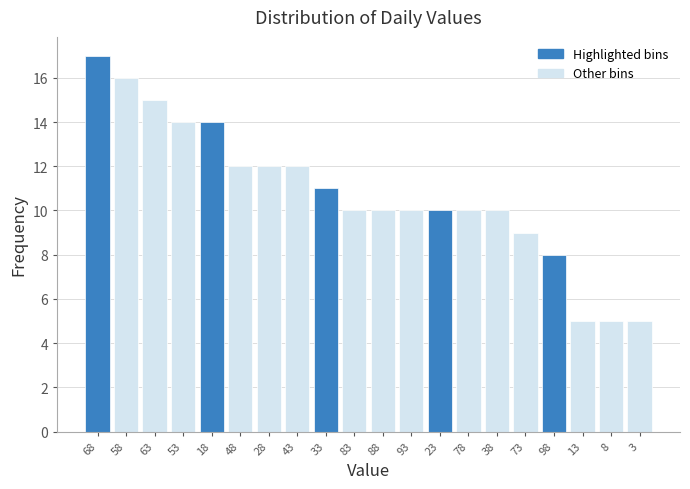

Reading left to right, list all the values displayed in this chart.

68=17	58=16	63=15	53=14	18=14	48=12	28=12	43=12	33=11	83=10	88=10	93=10	23=10	78=10	38=10	73=9	98=8	13=5	8=5	3=5